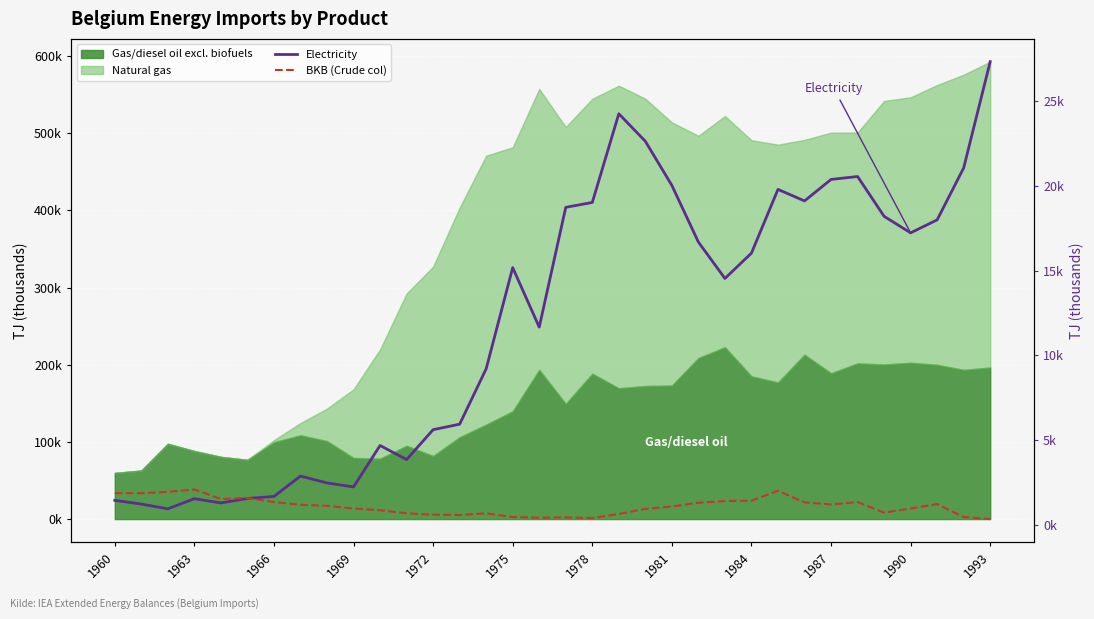

How many data points does each series have?

34